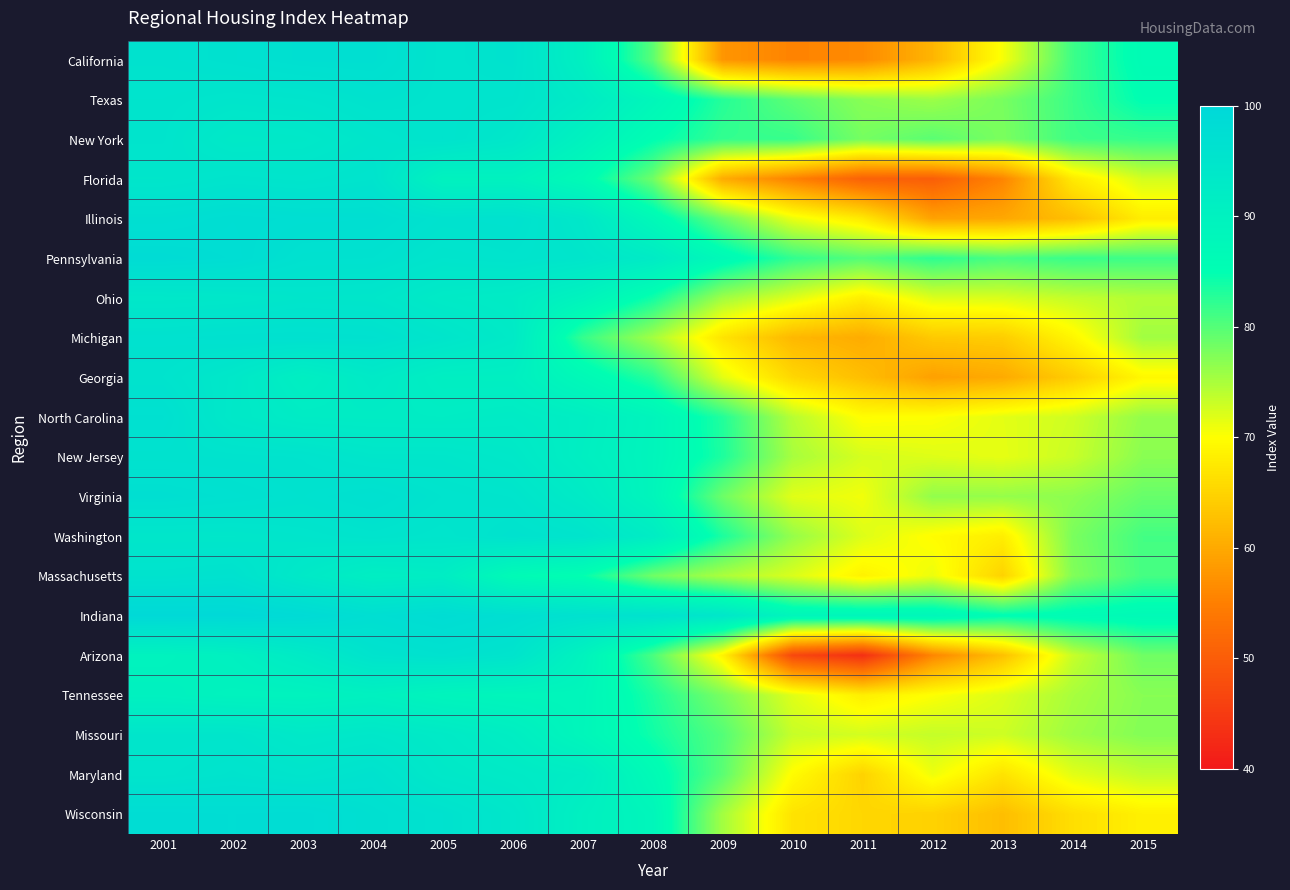

What is the greatest value displayed?

99.5